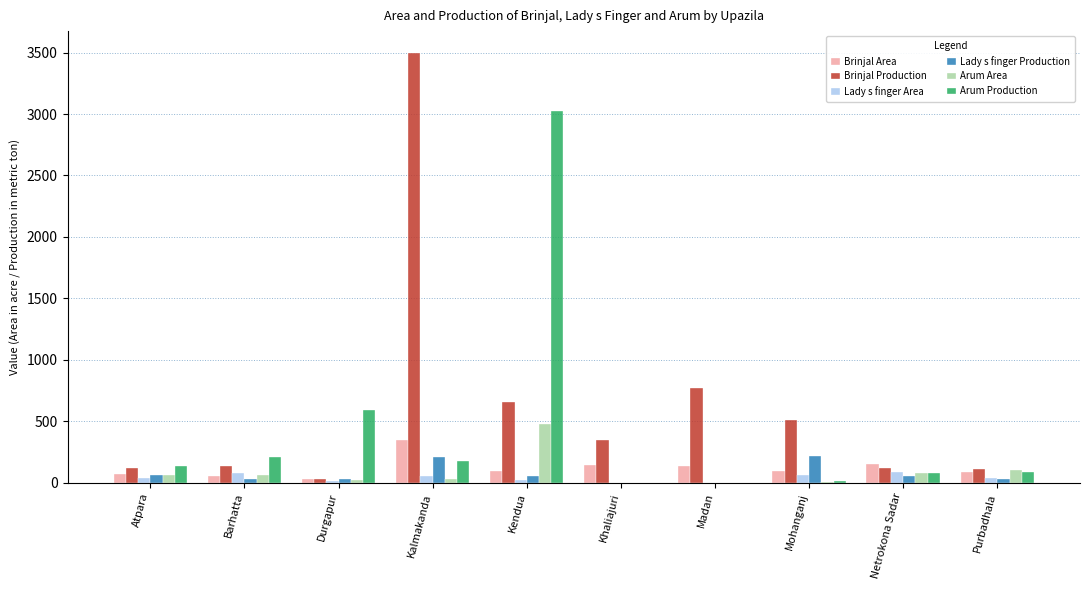

What is the average value of the Arum Production series?

432